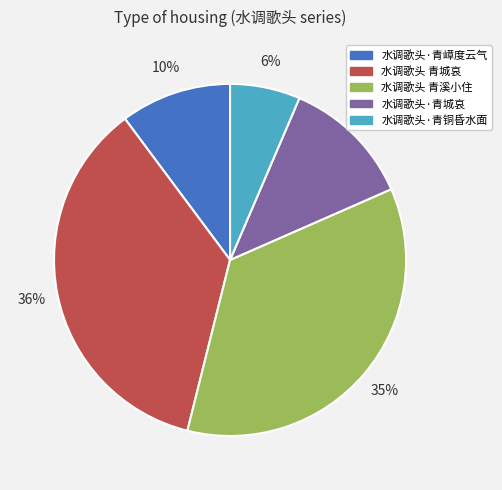

To the nearest percent, what is the average slice percentage?

20%